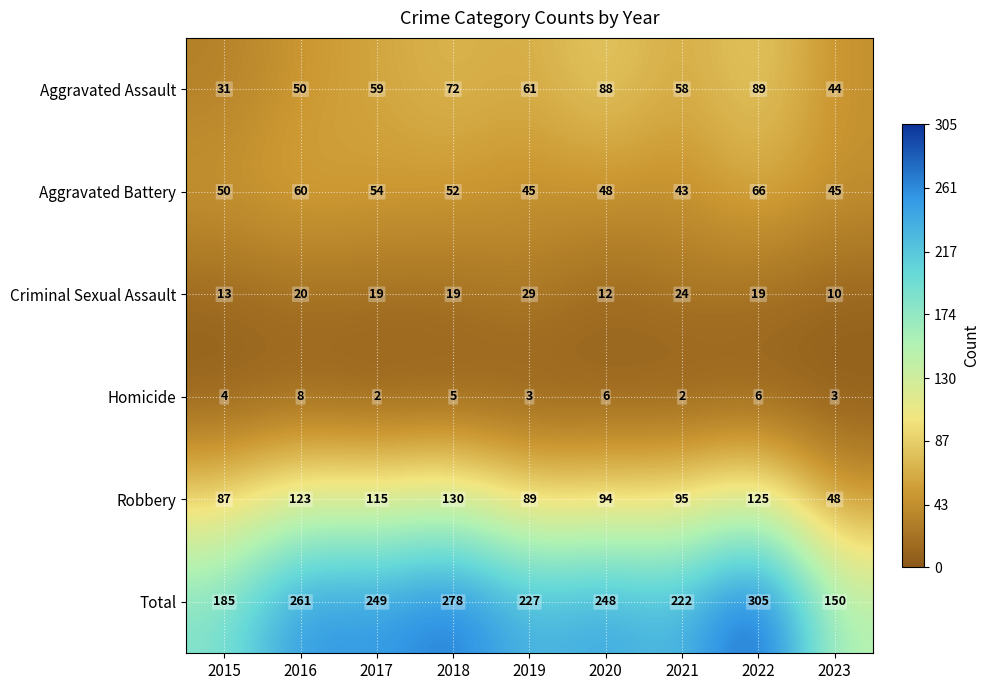

Rank the series by their maximum value, from lowest to highest.

Homicide, Criminal Sexual Assault, Aggravated Battery, Aggravated Assault, Robbery, Total